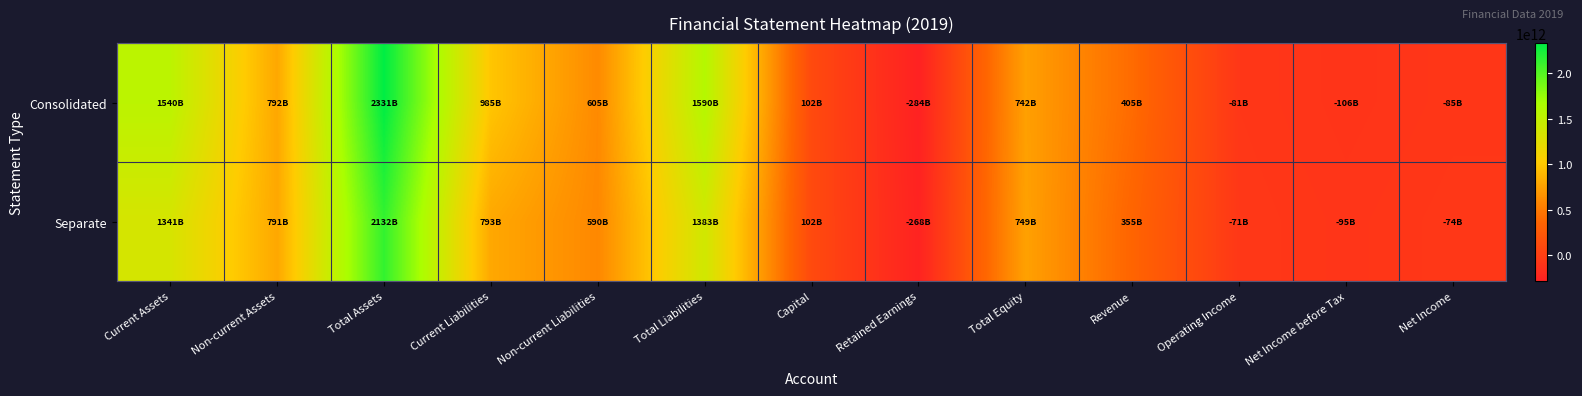

Reading left to right, extract all data points from this chart.

Consolidated: Current Assets=1539779556970	Non-current Assets=791658896937	Total Assets=2331438453907	Current Liabilities=985177989842	Non-current Liabilities=604517336977	Total Liabilities=1589695326819	Capital=101785675000	Retained Earnings=-284246534275	Total Equity=741743127088	Revenue=405192044272	Operating Income=-80673653700	Net Income before Tax=-106318419333	Net Income=-85049834359
Separate: Current Assets=1341029089393	Non-current Assets=791450868481	Total Assets=2132479957874	Current Liabilities=792640186766	Non-current Liabilities=590419462145	Total Liabilities=1383059648911	Capital=101785675000	Retained Earnings=-267639161088	Total Equity=749420308963	Revenue=354913700936	Operating Income=-70591781800	Net Income before Tax=-94552835570	Net Income=-73813471125